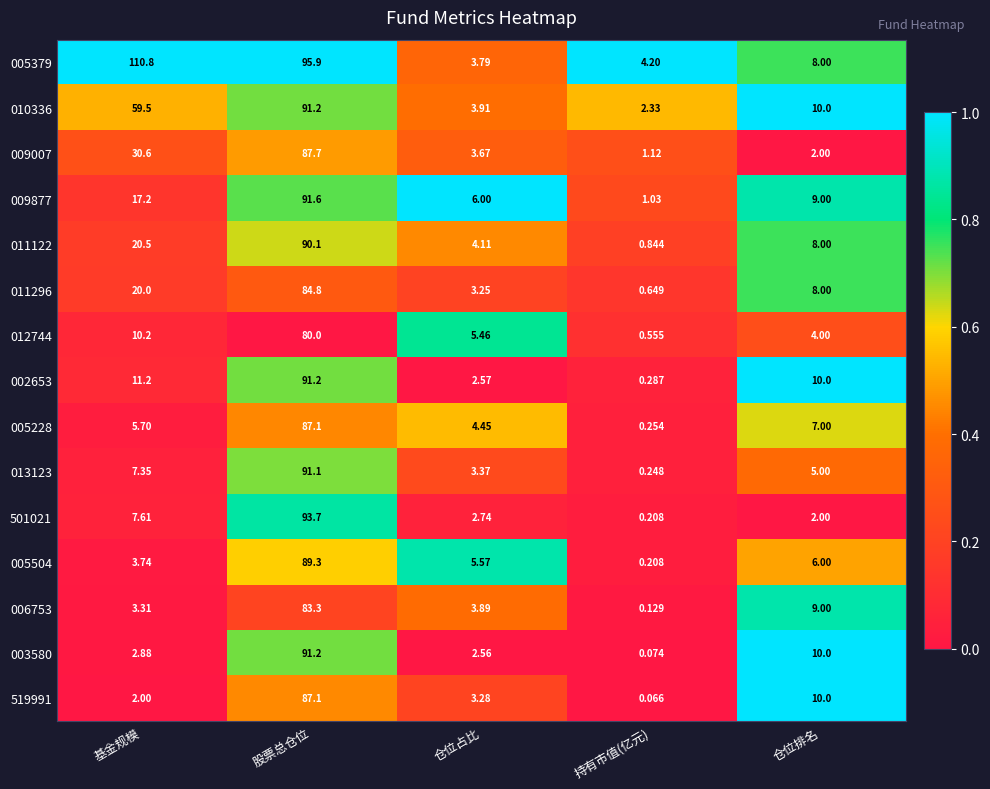

Rank the categories by 003580 value from highest to lowest.

股票总仓位, 仓位排名, 基金规模, 仓位占比, 持有市值(亿元)